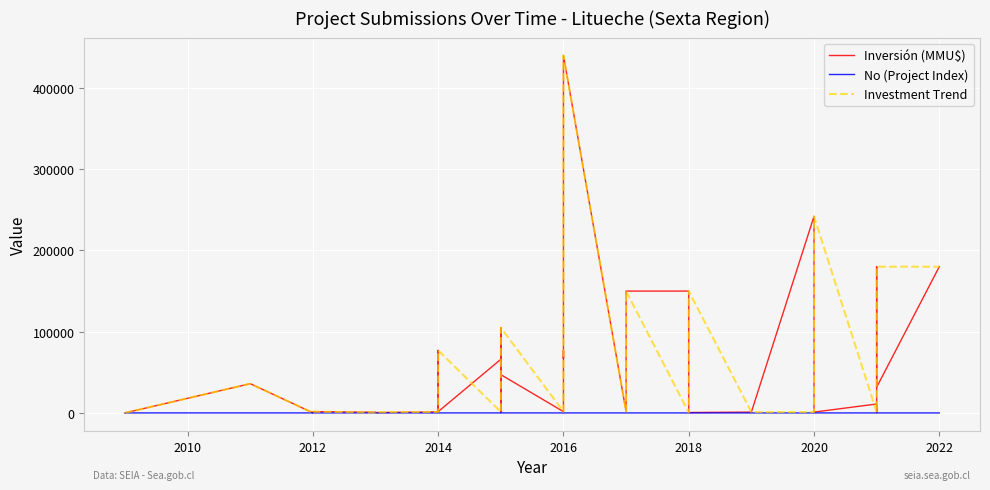

True or false: No (Project Index) and Investment Trend intersect in this chart.

False